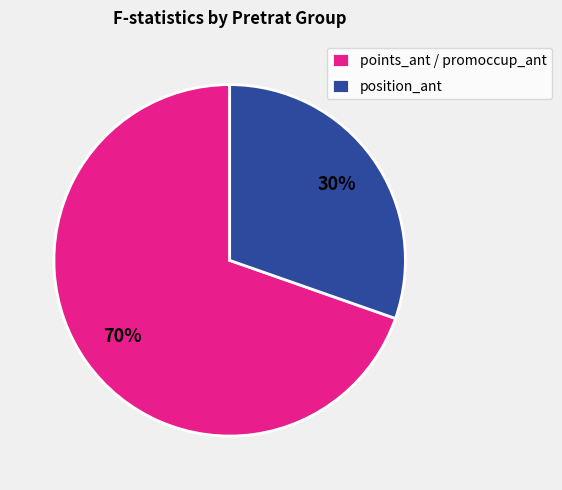

To the nearest percent, what is the combined percentage of position_ant and points_ant / promoccup_ant?

100%